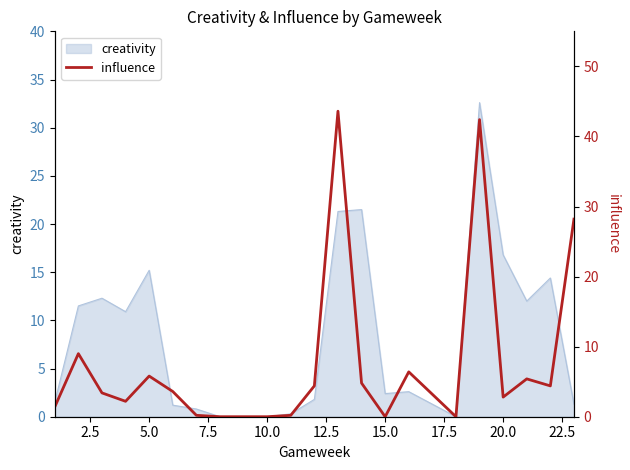

What is the highest value of the creativity series?

32.6